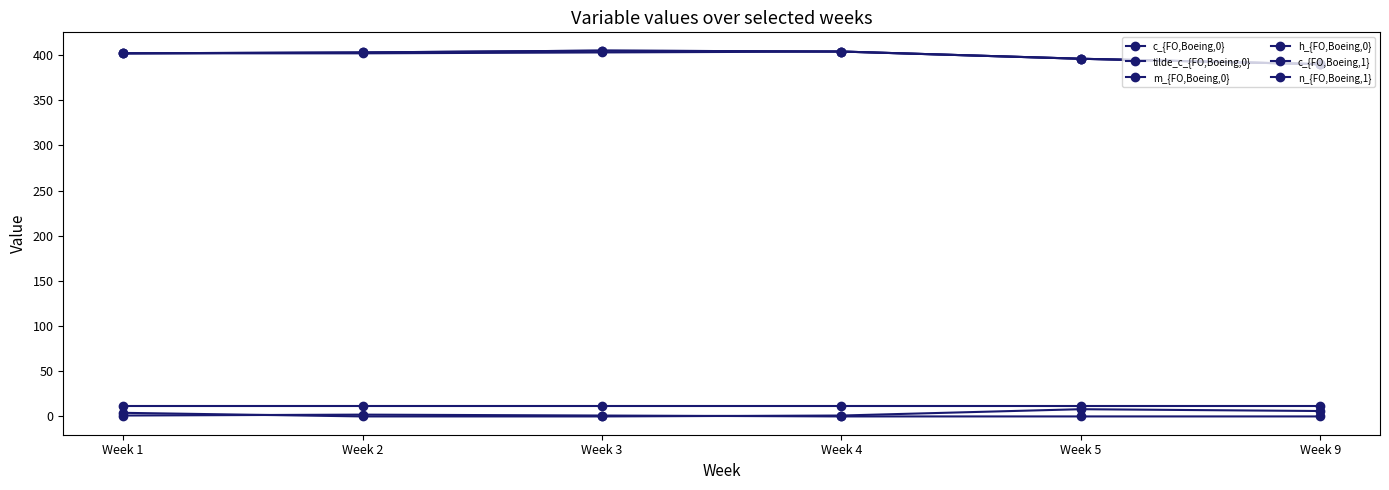

At which label does h_{FO,Boeing,0} first exceed 4?

Week 5